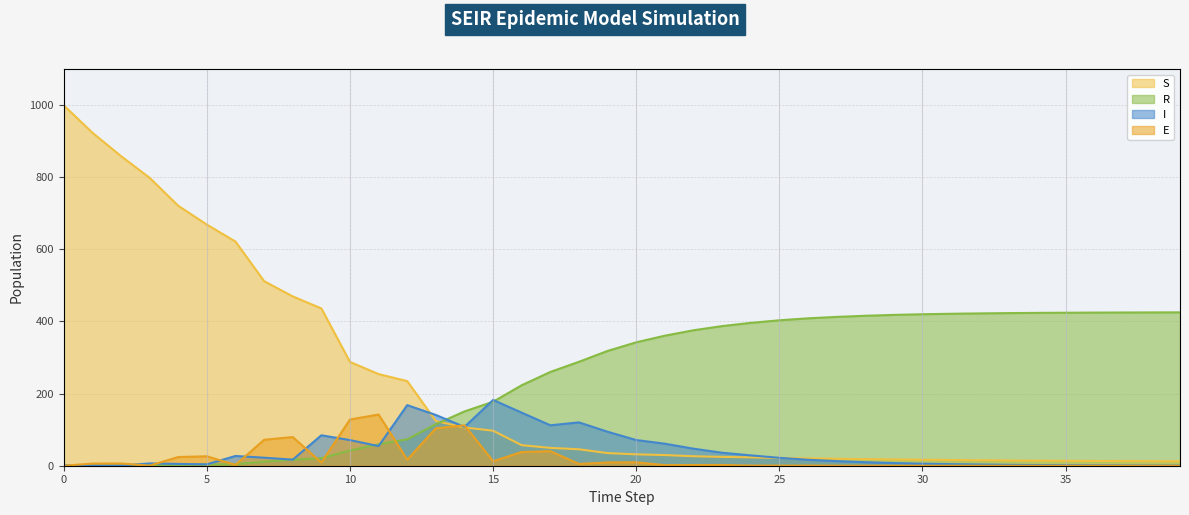

What is the maximum value shown in the chart?

999.0